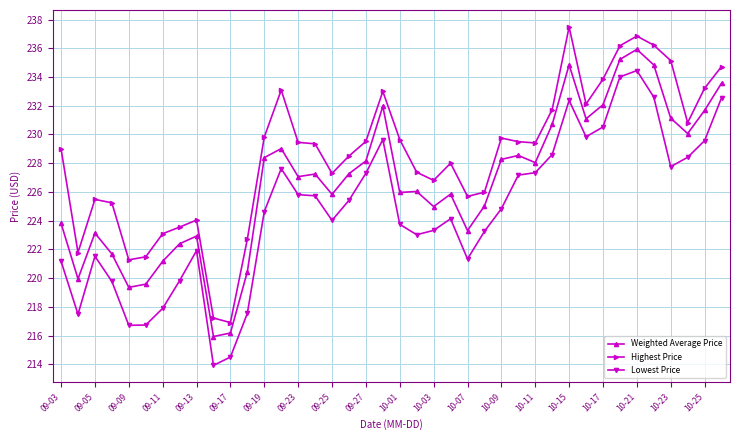

What is the average value of the Weighted Average Price series?

226.7